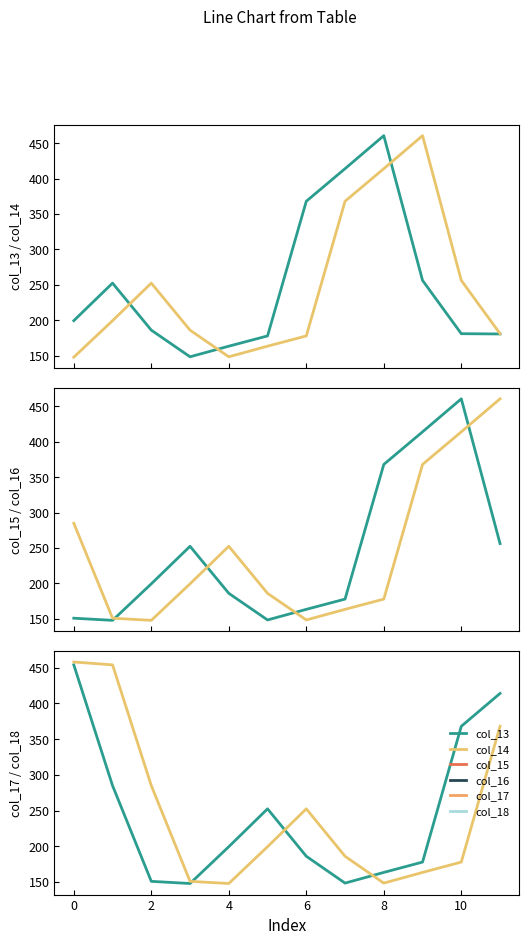

How many lines are shown in the chart?

6